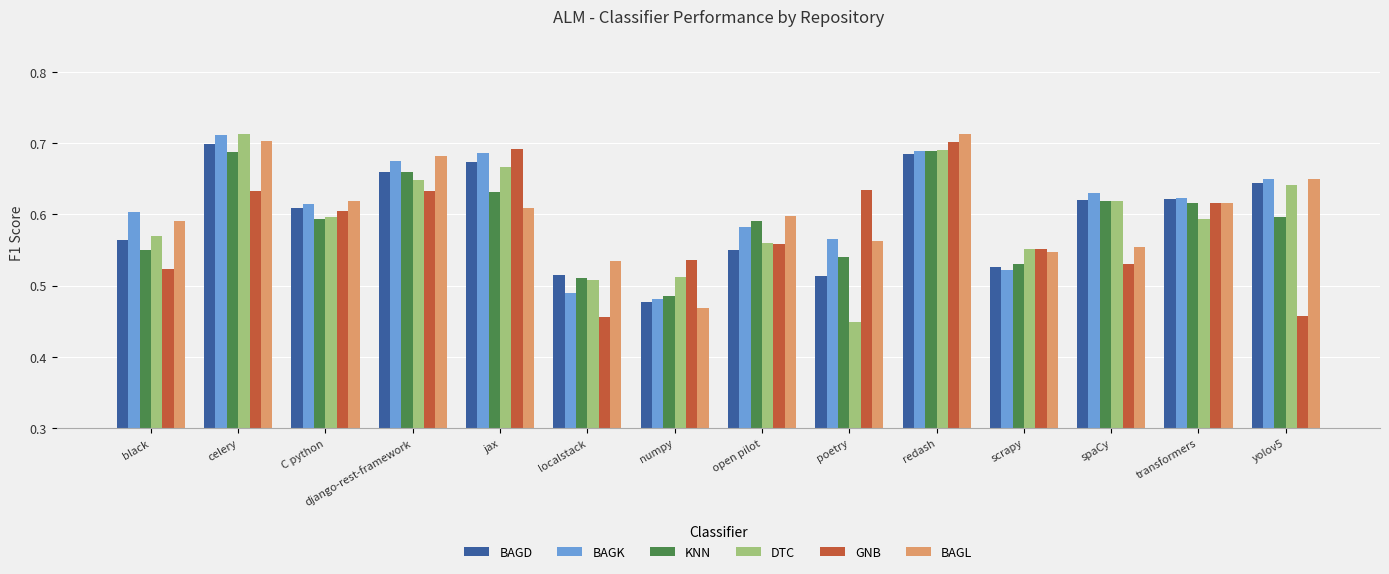

What position from the right is scrapy?

4